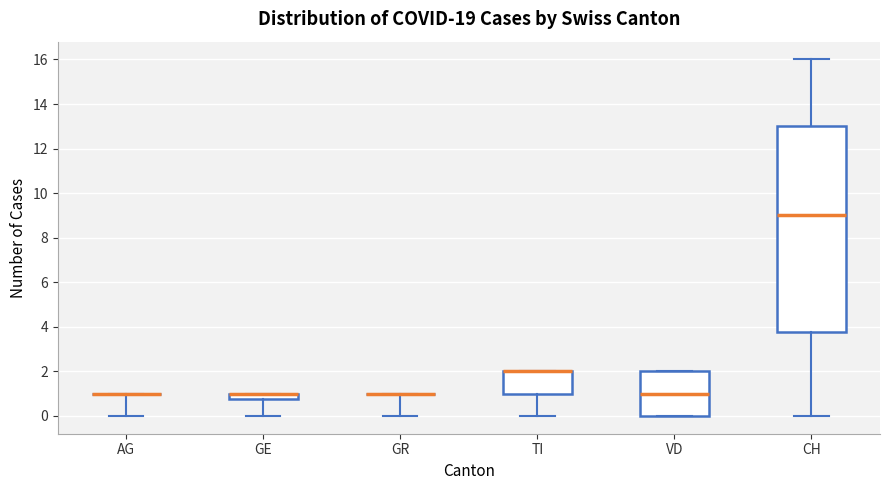

Comparing the boxes themselves (not the whiskers), which one is the tallest?

CH